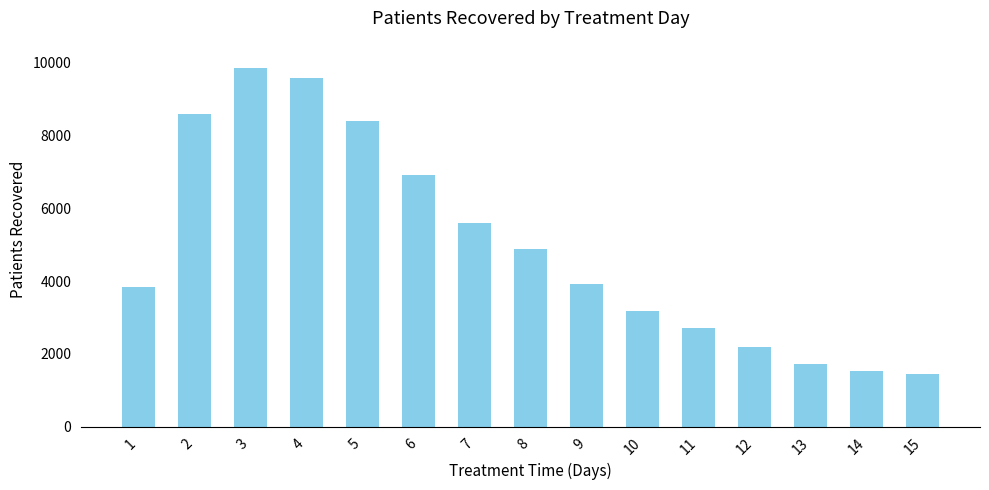

True or false: the data shows 3169 at 10.

True